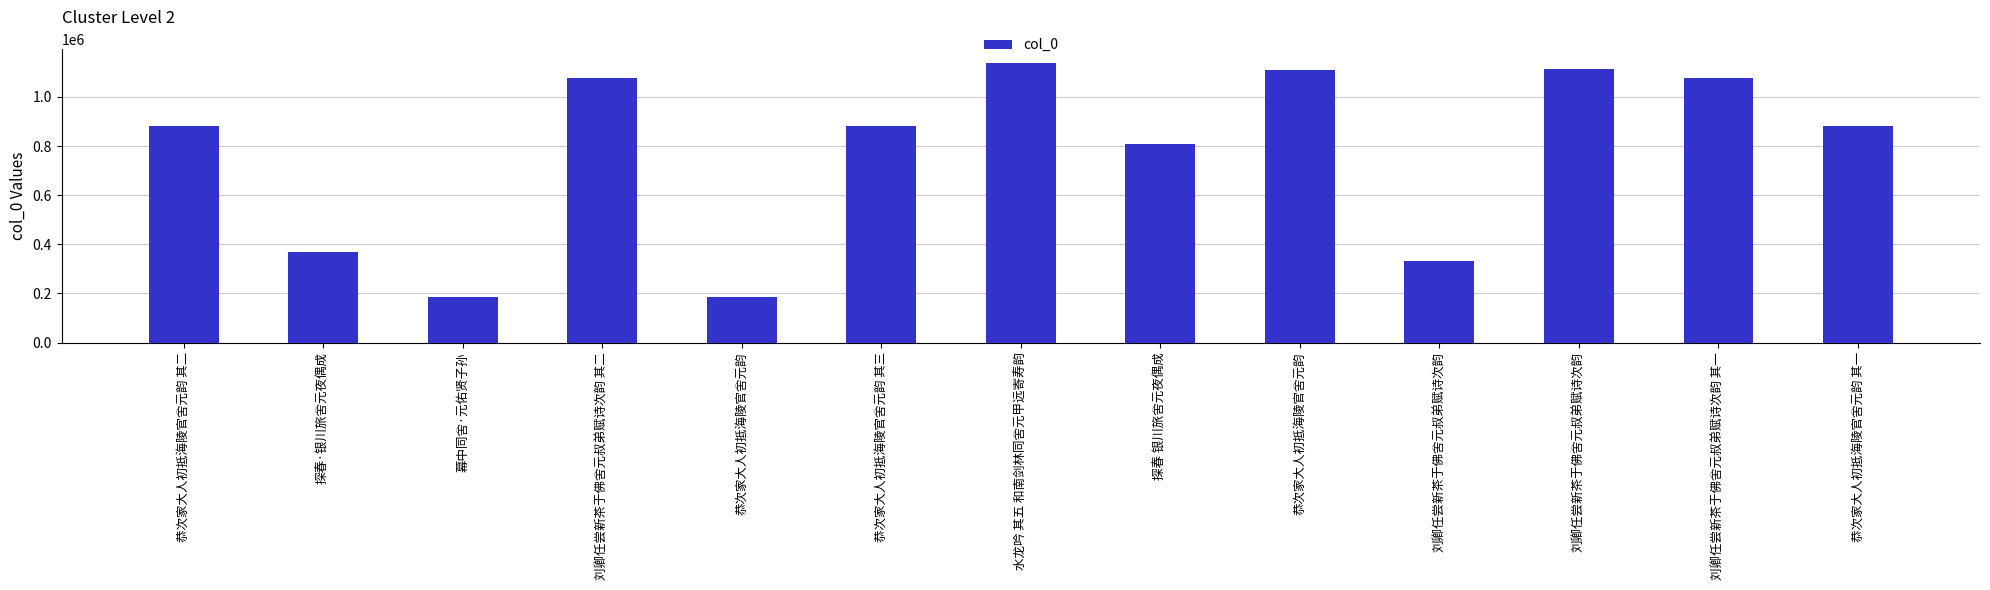

How many data points are less than 882847?

6